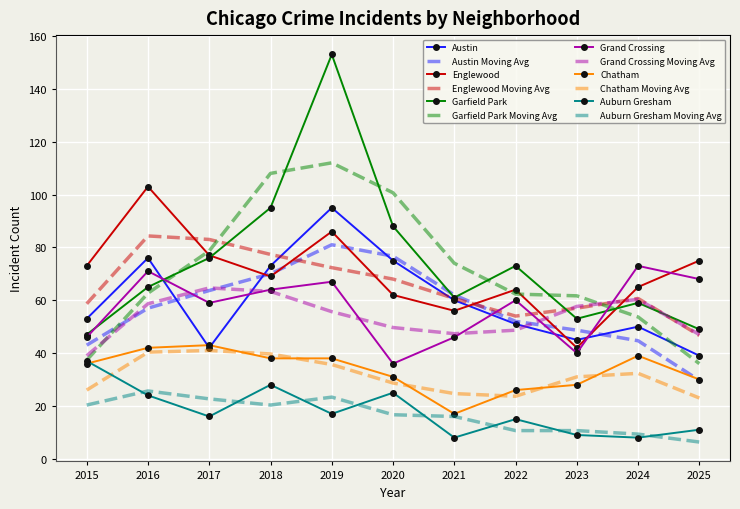

What is the approximate value of Englewood at 2024?

65.0